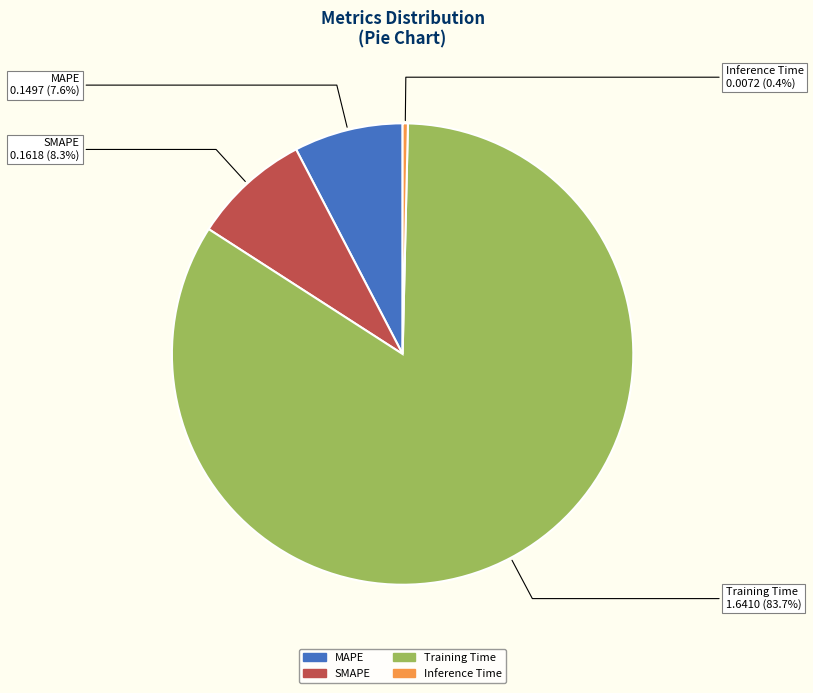

Which category has the smallest portion of the pie?

Inference Time